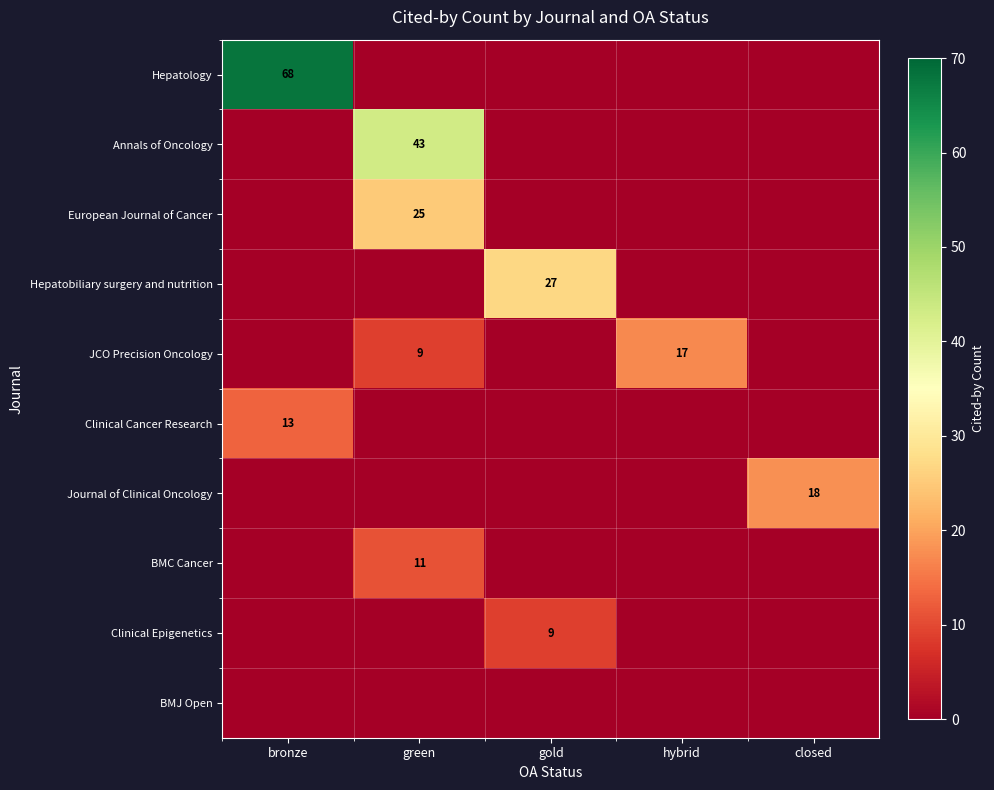

The value of Journal of Clinical Oncology at closed is 18. True or false?

True